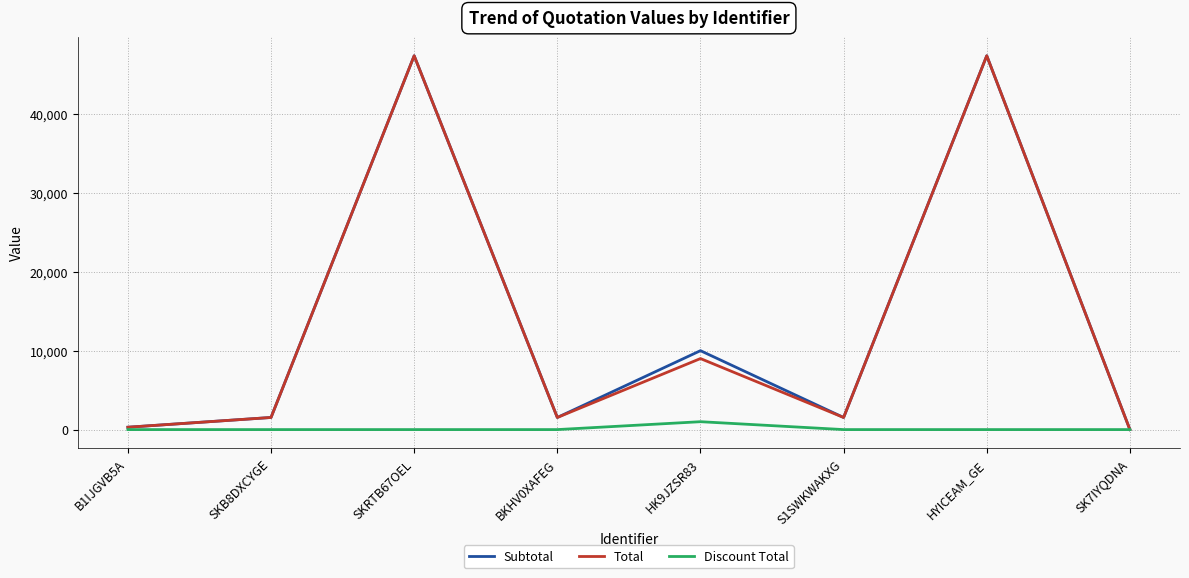

The Subtotal series shows 19856.0 at SKRTB67OEL. True or false?

False